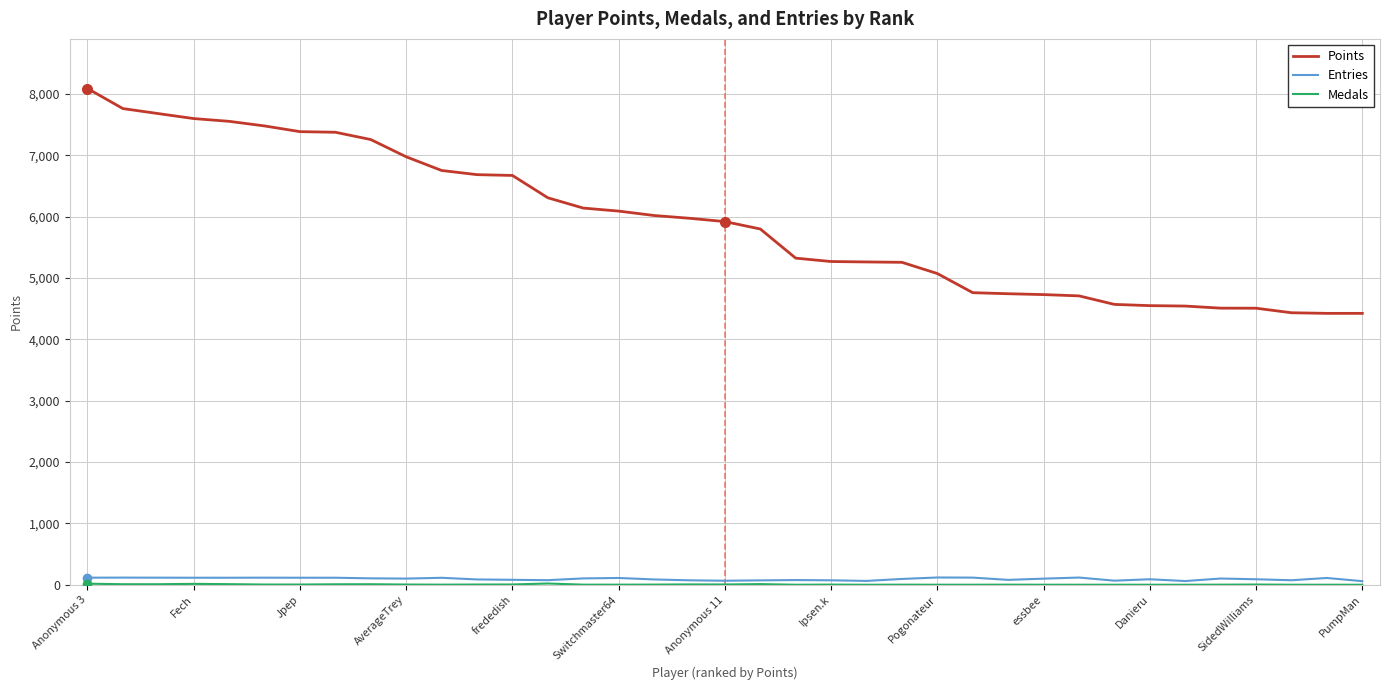

True or false: Points and Entries intersect in this chart.

False